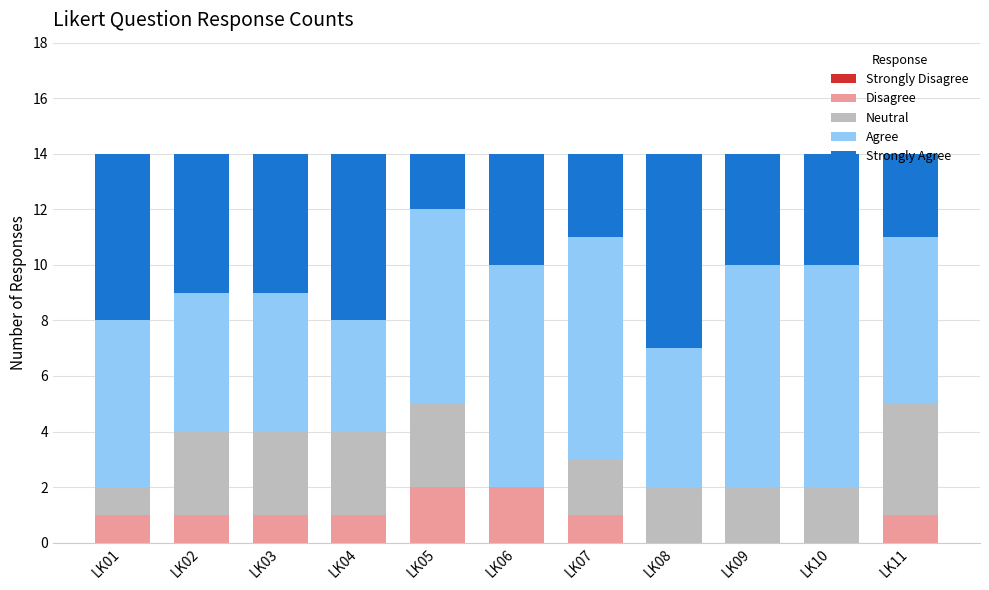

What is the sum of all Disagree values?

10